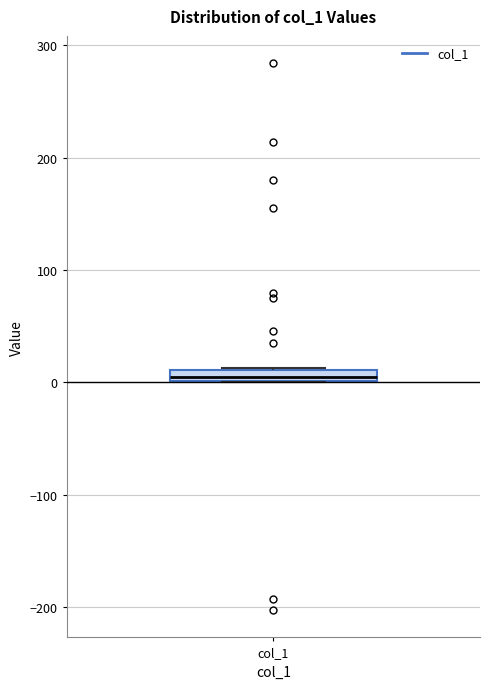

Where is the upper edge of the box for col_1 on the y-axis? The values are not printed on the chart, so give them approximately, as read against the axis.

10